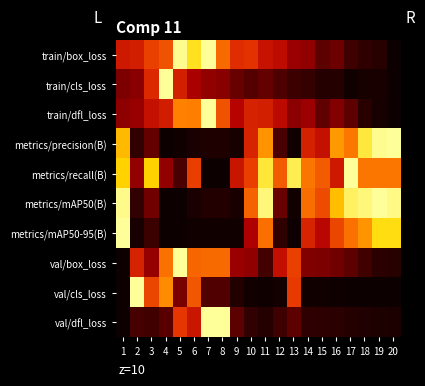

Count the number of data series in this chart.

10